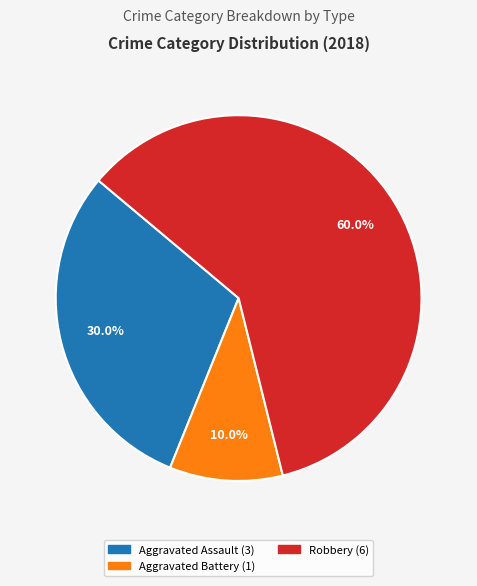

Does any single category account for the majority?

Yes